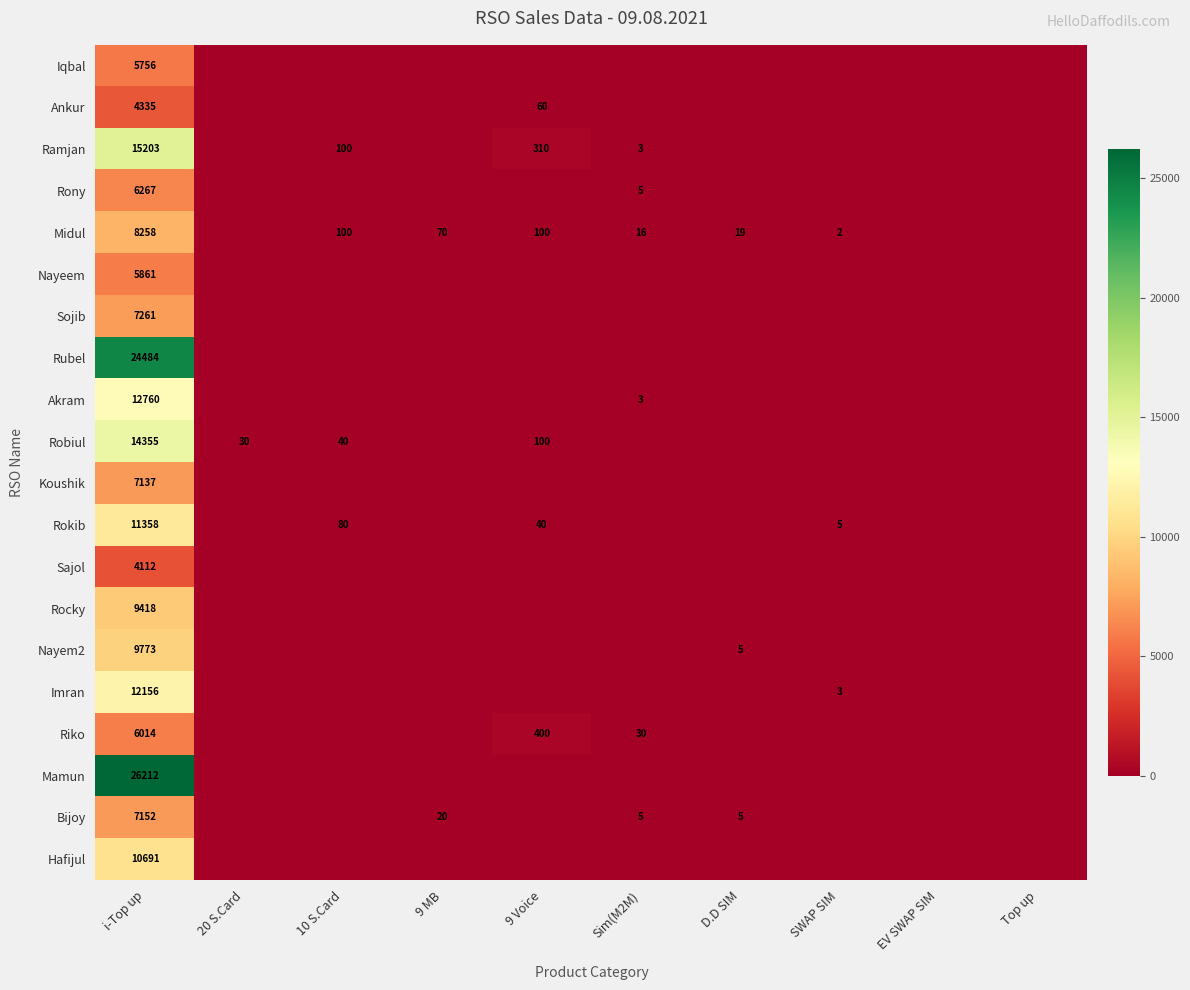

What is the greatest value displayed?

26212